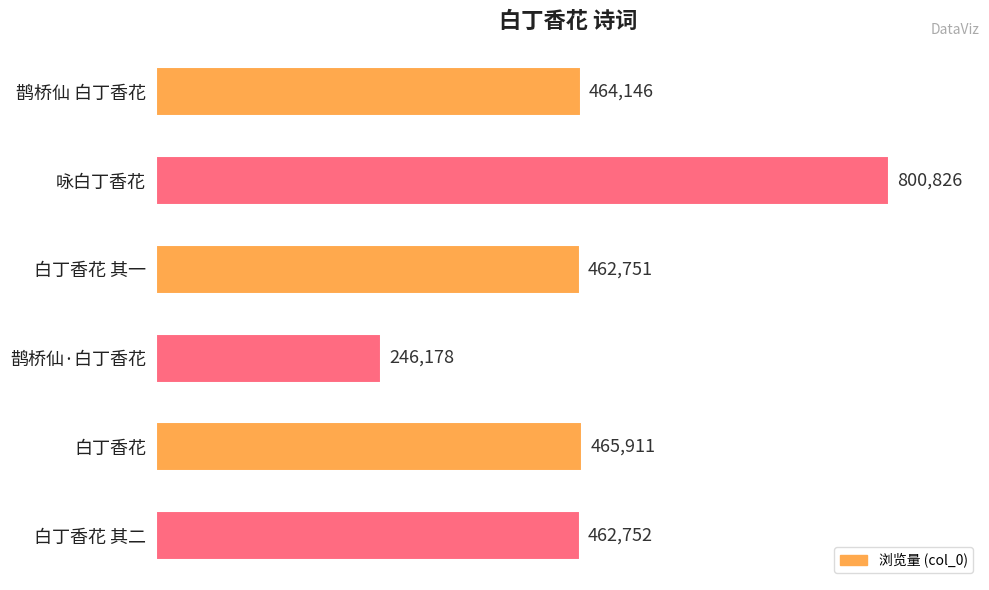

What is the change in value from 鹊桥仙 白丁香花 to 咏白丁香花?

+336680